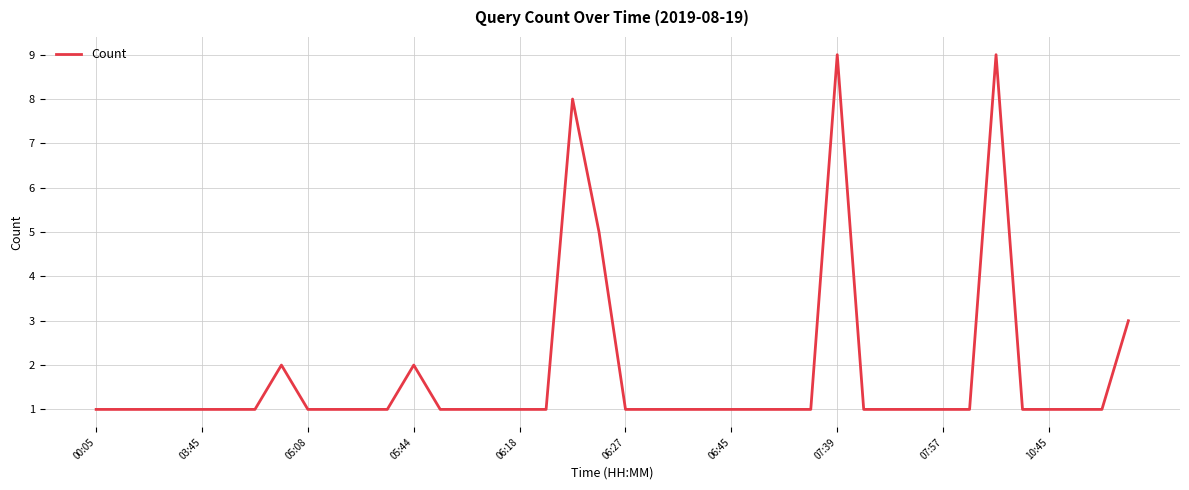

What is the difference between the maximum and minimum values?

8